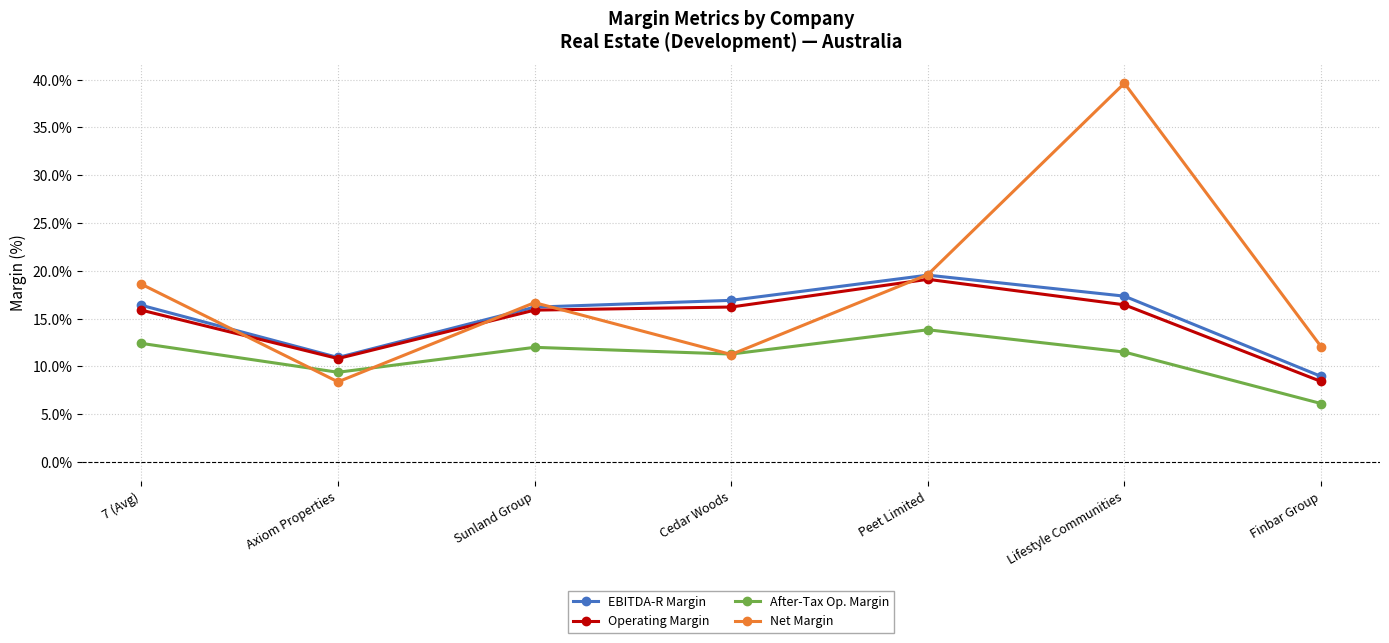

At which label is EBITDA-R Margin closest to 0?

Finbar Group